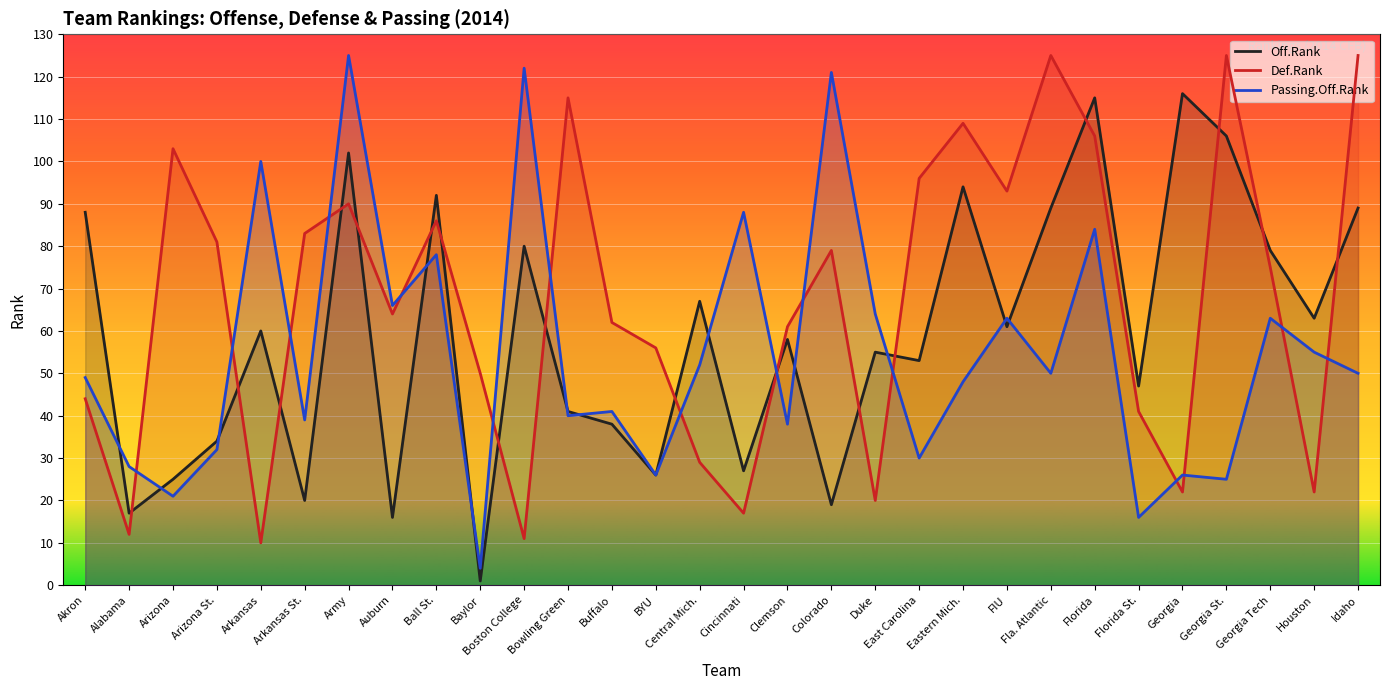

What is the spread (max minus min) of values at Florida St.?

31